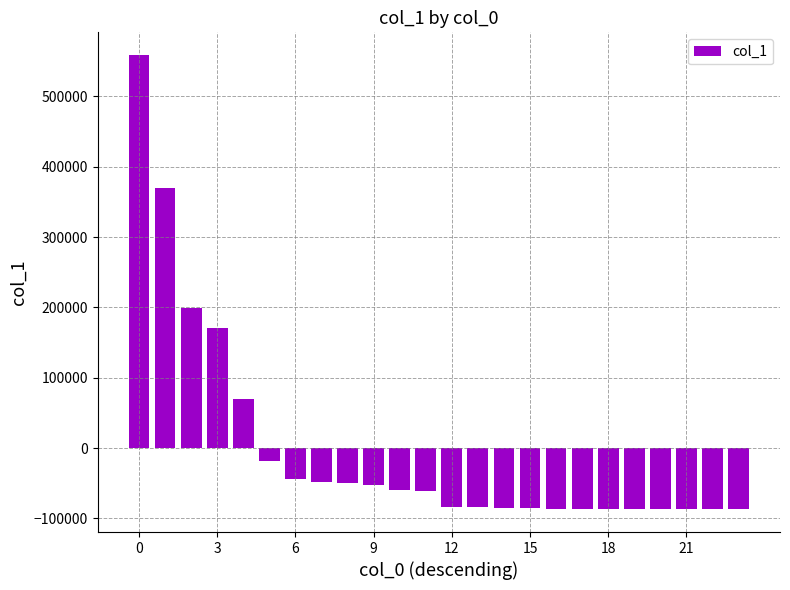

What is the difference between the second highest and minimum values?

456257.0